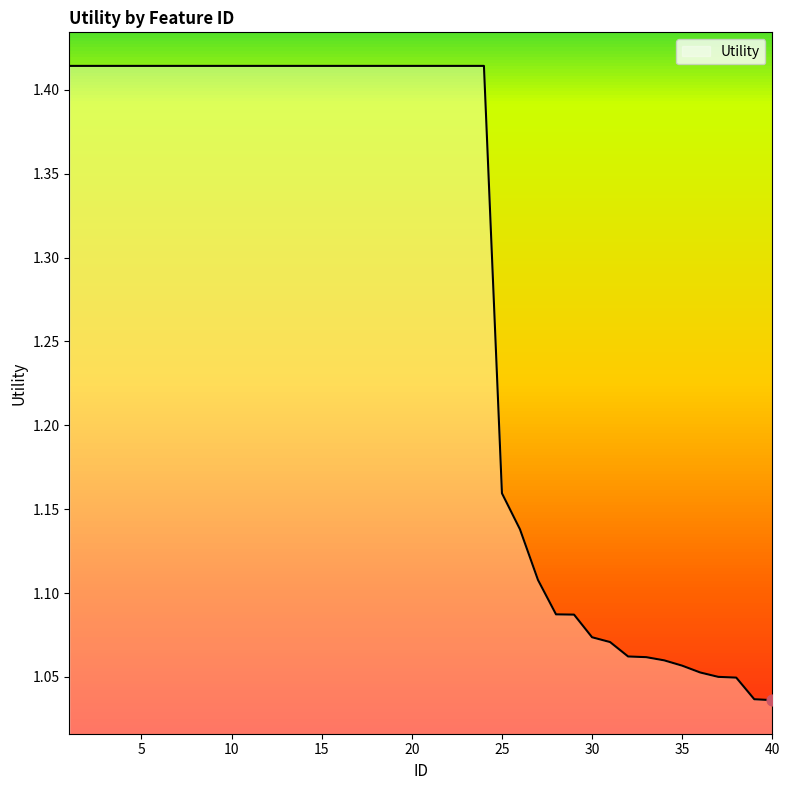

What is the difference between the maximum and minimum values?

0.4